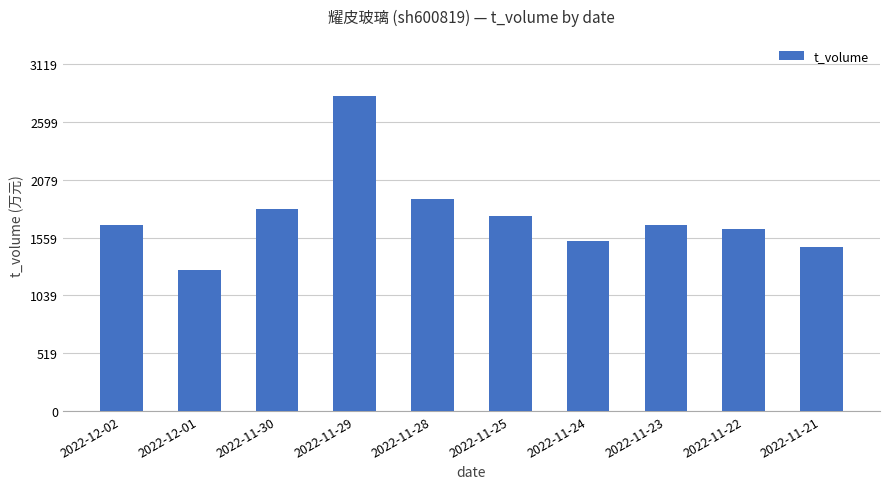

What is the maximum value shown in the chart?

2836